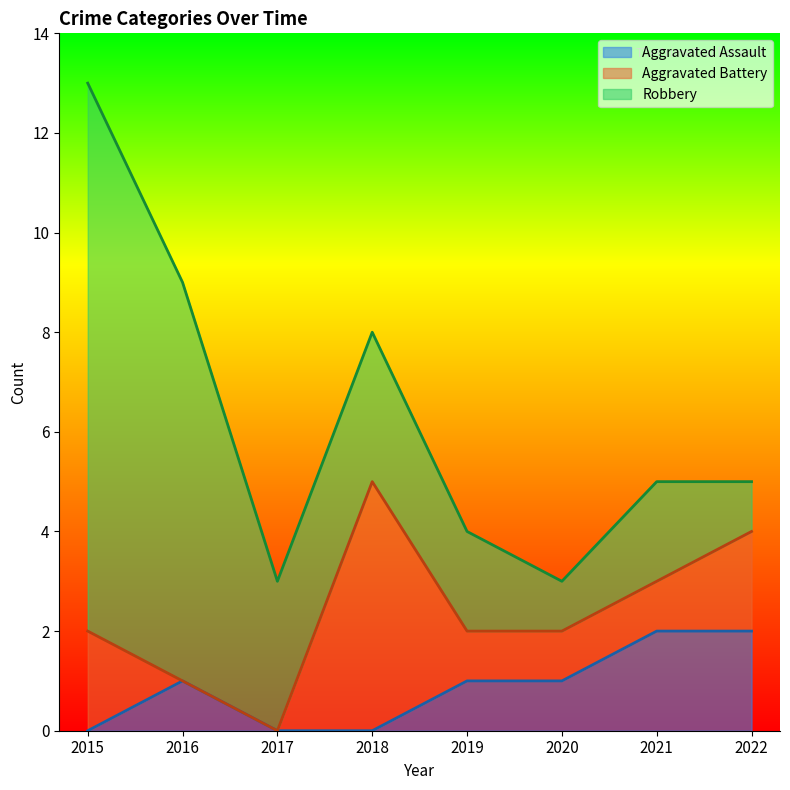

What is the difference between the second highest and minimum values in the Robbery series?

7